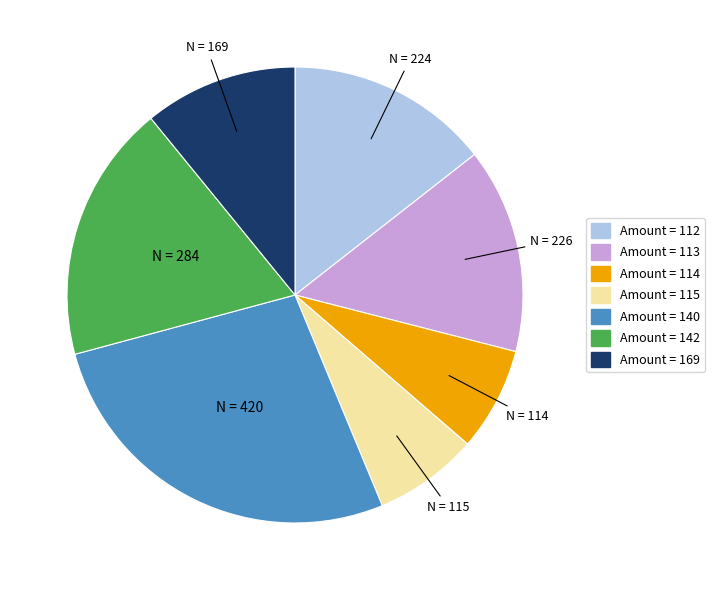

True or false: Amount = 112 accounts for 21% of the total.

False